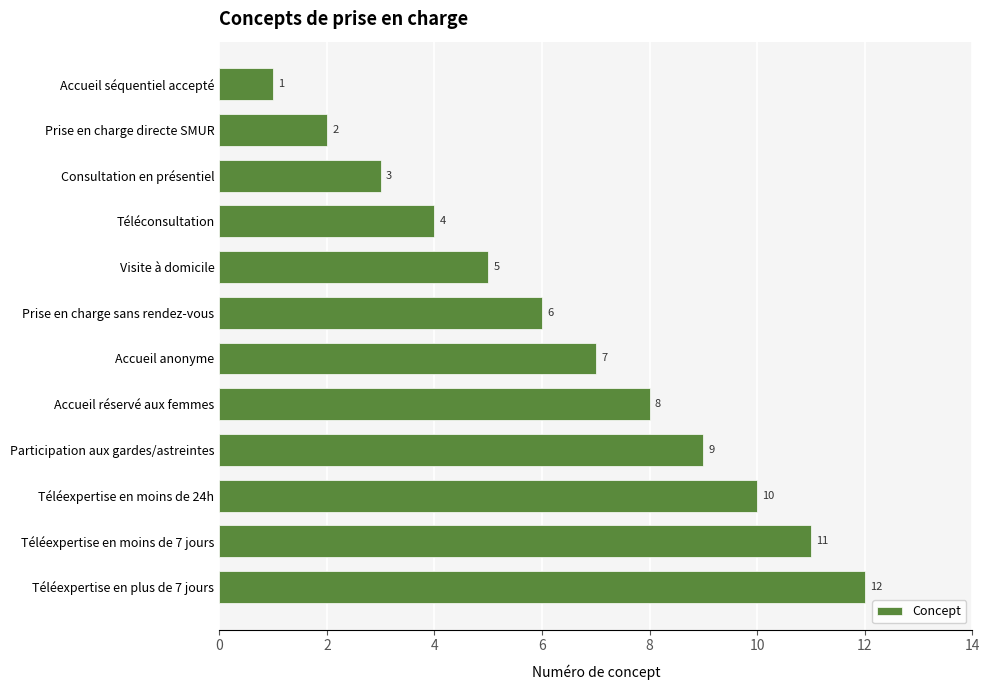

Are the bars grouped side by side (vs. stacked)?

No